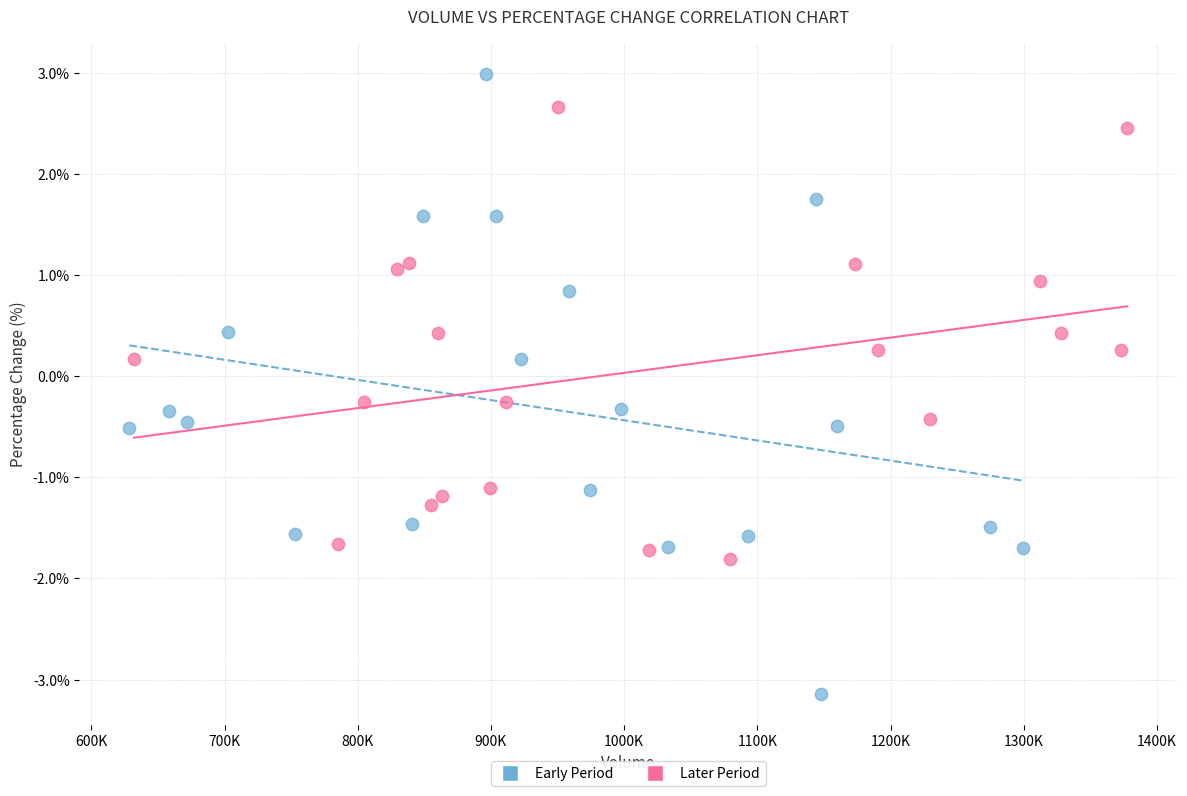

Which series reaches the minimum Y coordinate?

Early Period